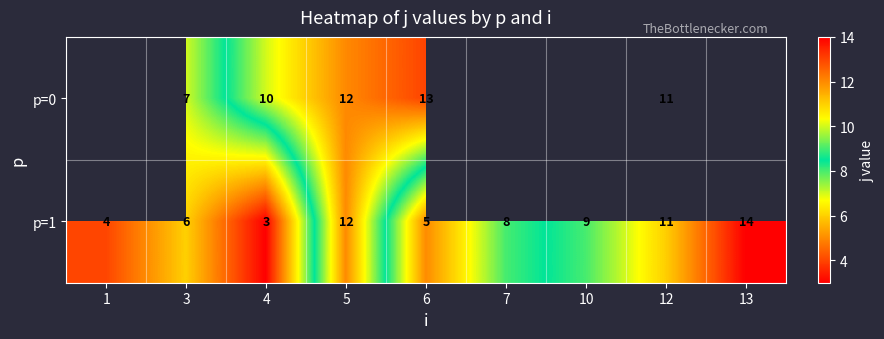

What is the sum of the p=1 values at 3 and 6?

11